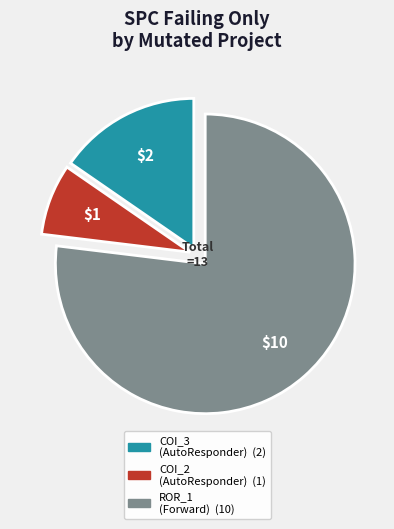

Is there any slice that represents more than half of the pie?

Yes